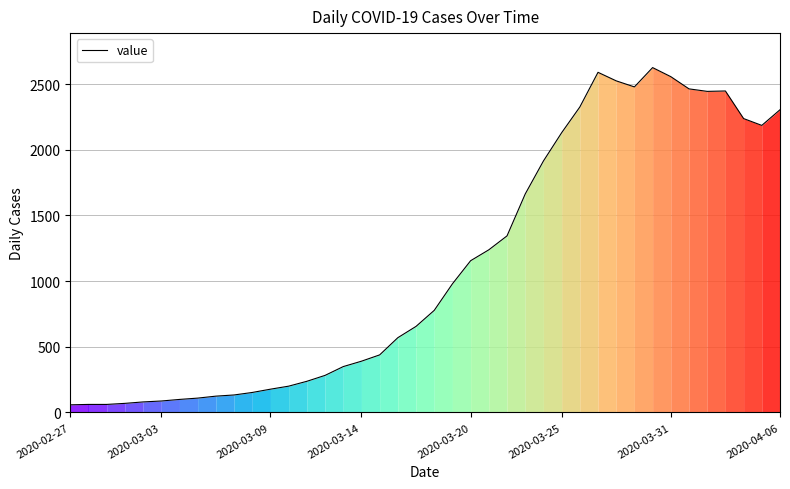

What is the minimum value shown in the chart?

58